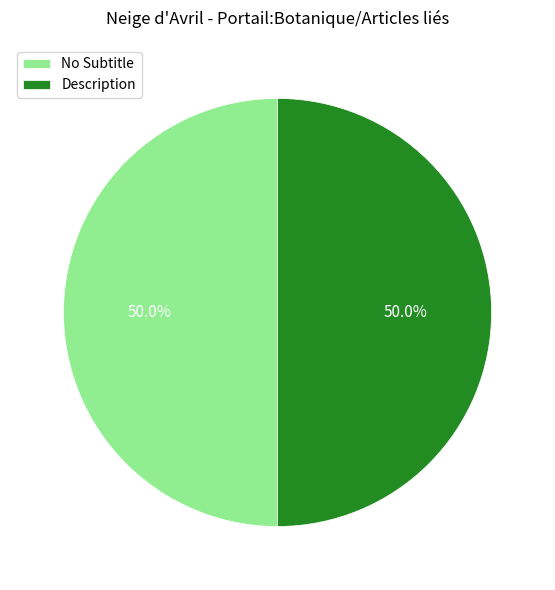

What is the ratio of the value at Description to the value at No Subtitle?

1.0